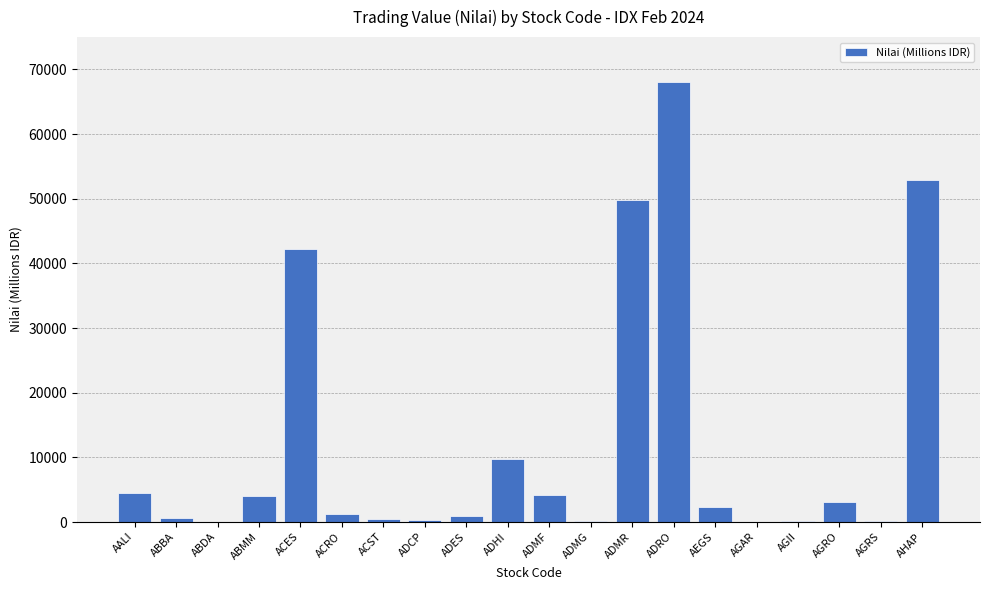

What is the sum of all values?

245018.9